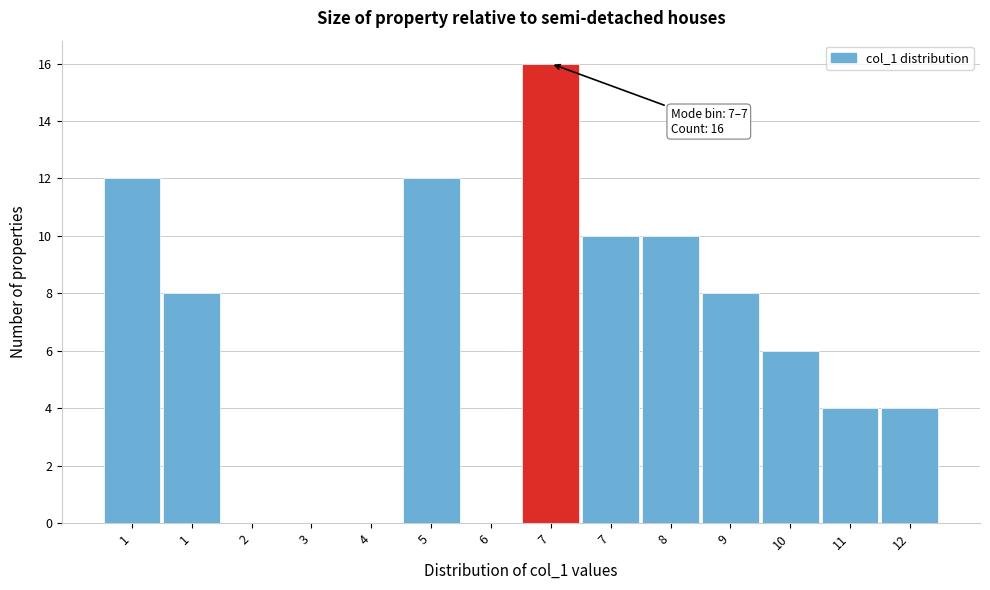

How many distinct data groups are displayed?

1